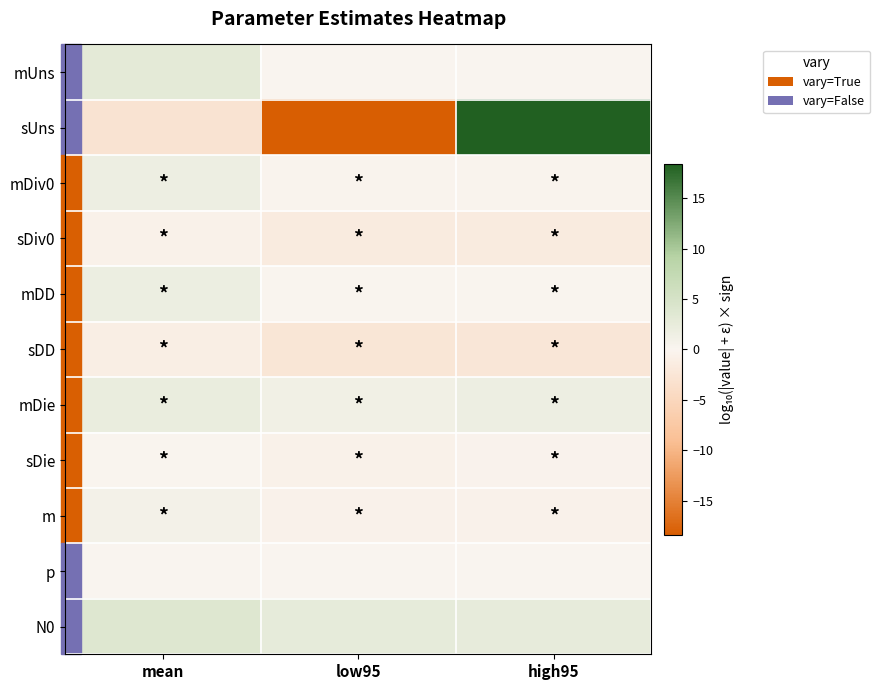

At which category is the sum across all series the highest?

high95